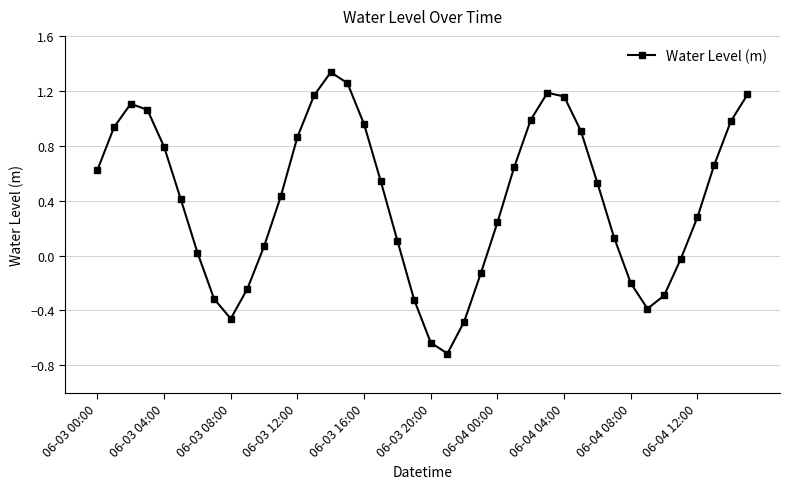

What is the difference between the maximum and minimum values?

2.0